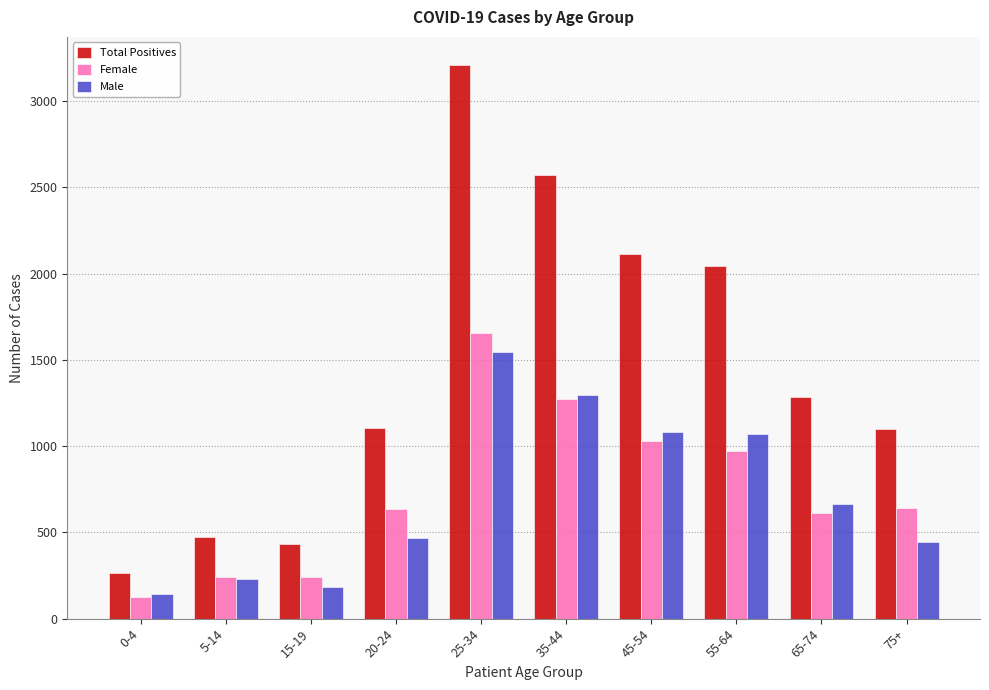

The value of Total Positives at 20-24 is 511. True or false?

False